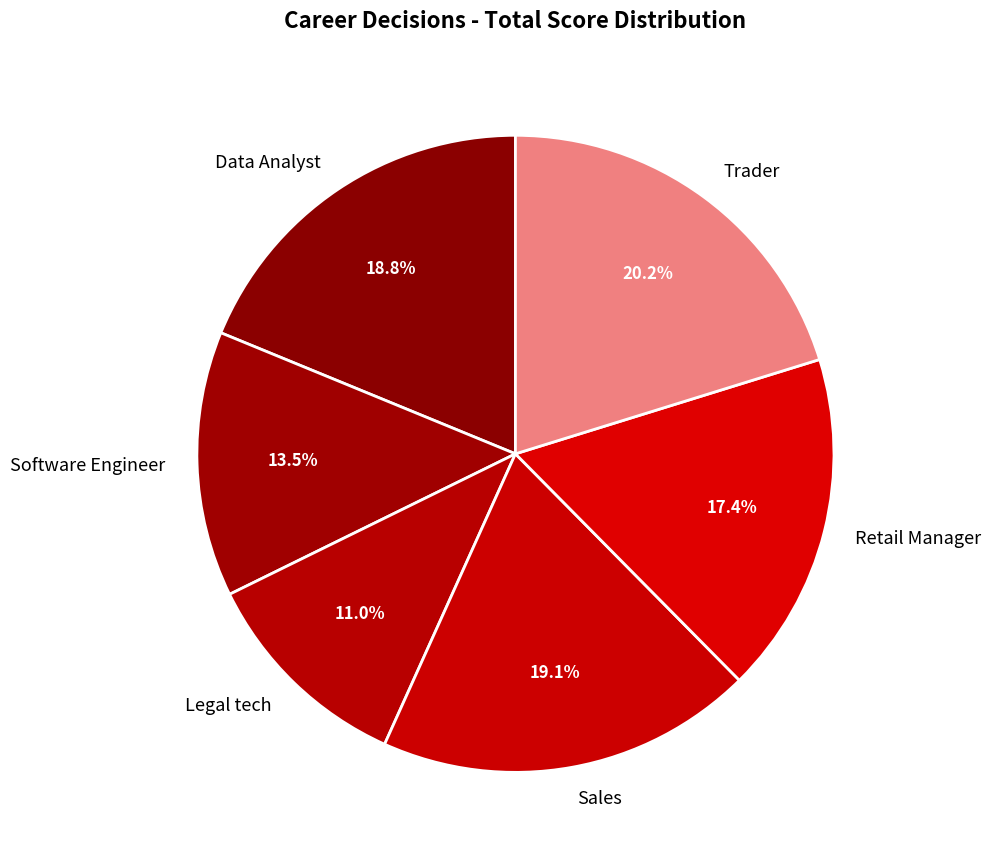

To the nearest percent, what is the average slice percentage?

17%